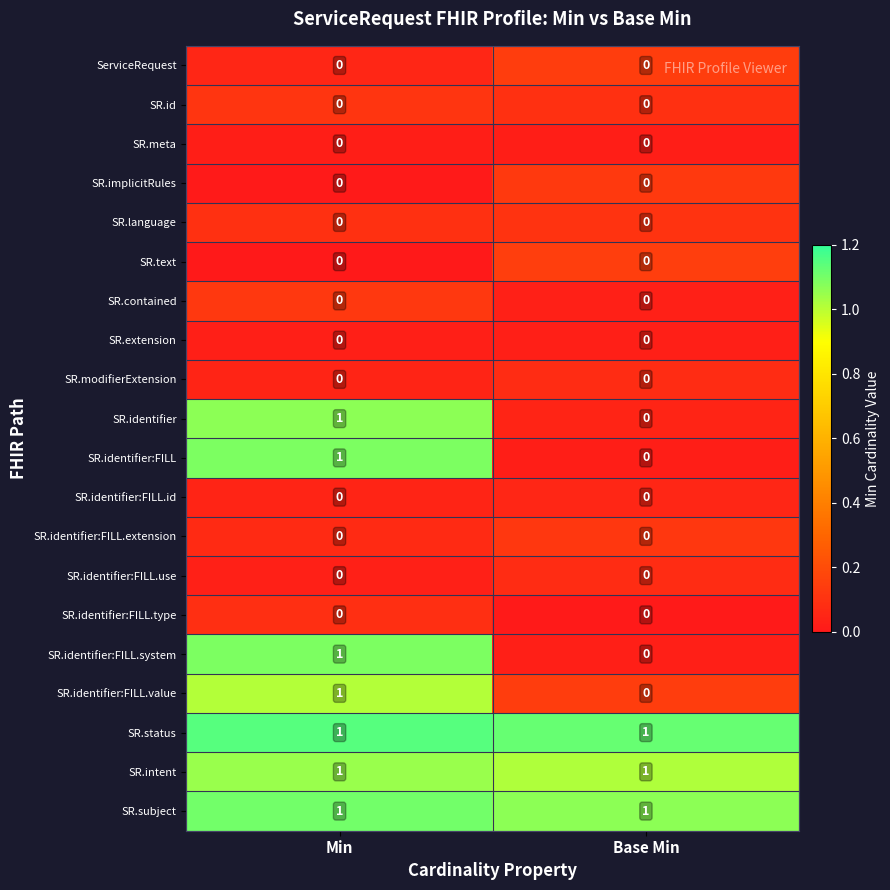

True or false: SR.identifier:FILL has a value of 0 at Min.

False